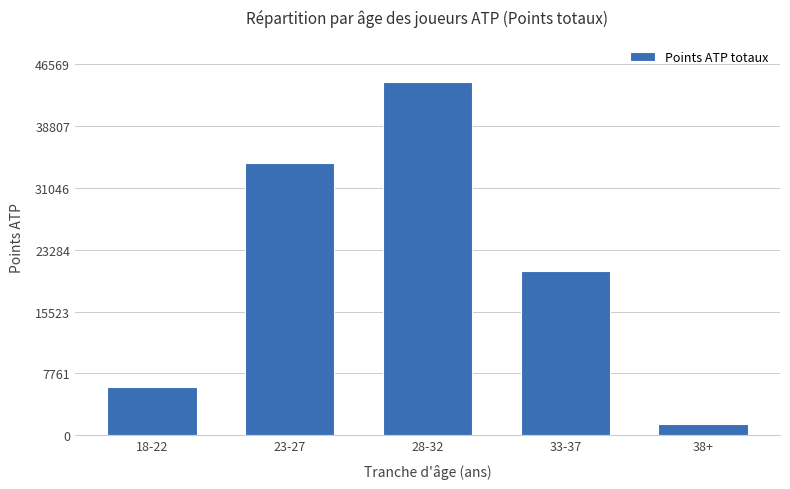

How many categories are shown in the chart?

5